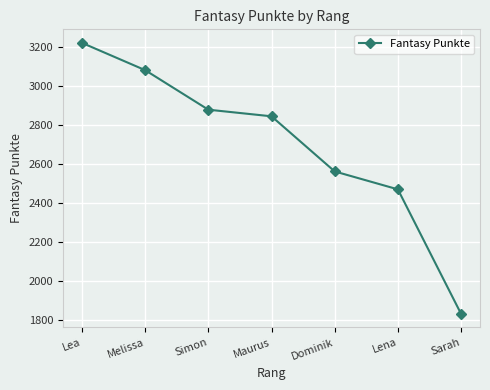

At which label is the value closest to 2525?

Dominik